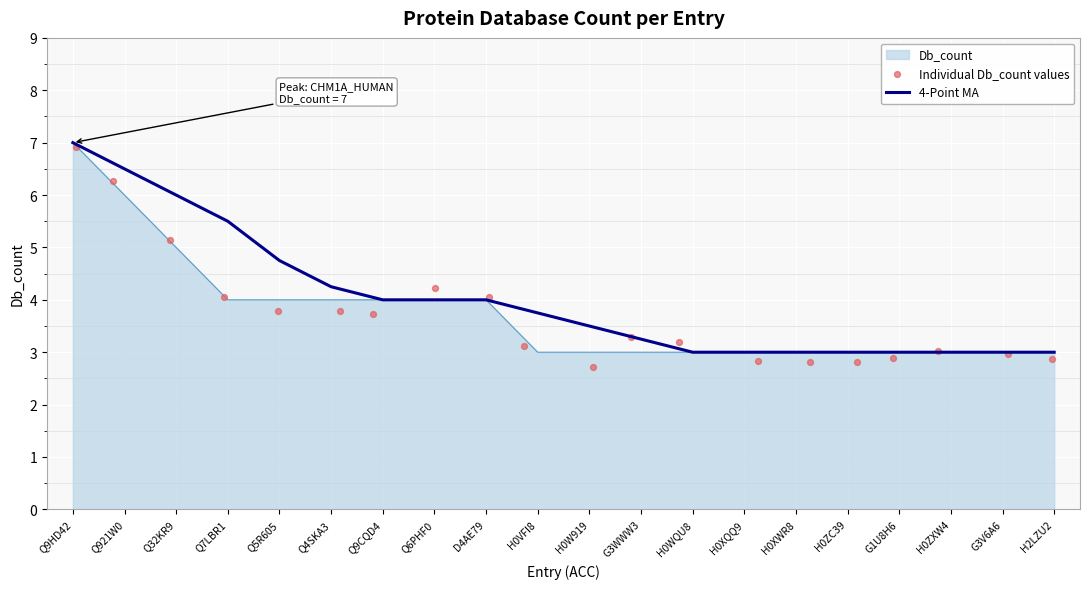

Is it true that Db_count equals 1.5 at G1U8H6?

False